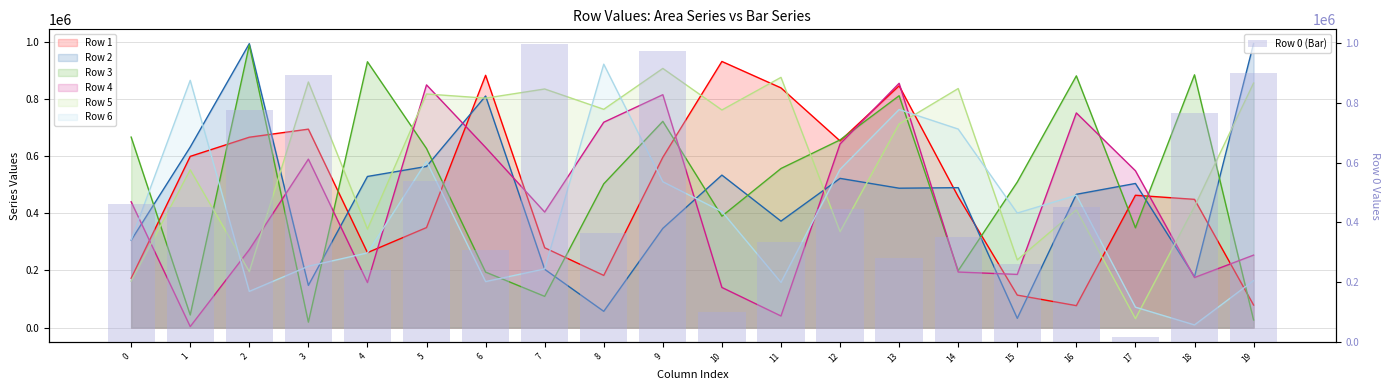

What is the sum of the values at 7 and 4?

1236203